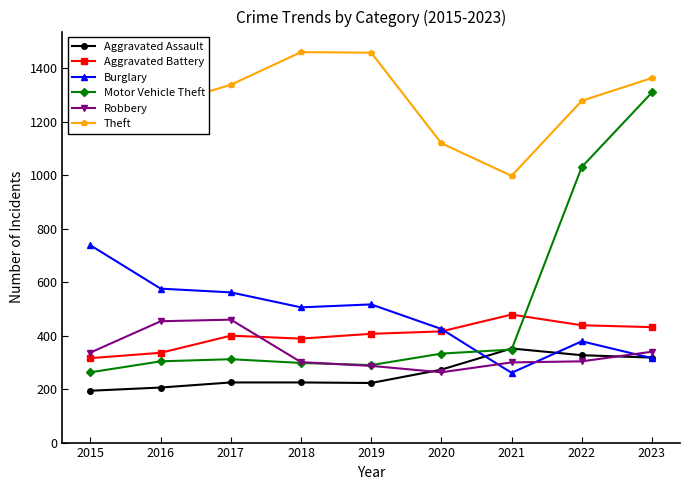

What is the difference between the maximum and minimum values in the Motor Vehicle Theft series?

1047